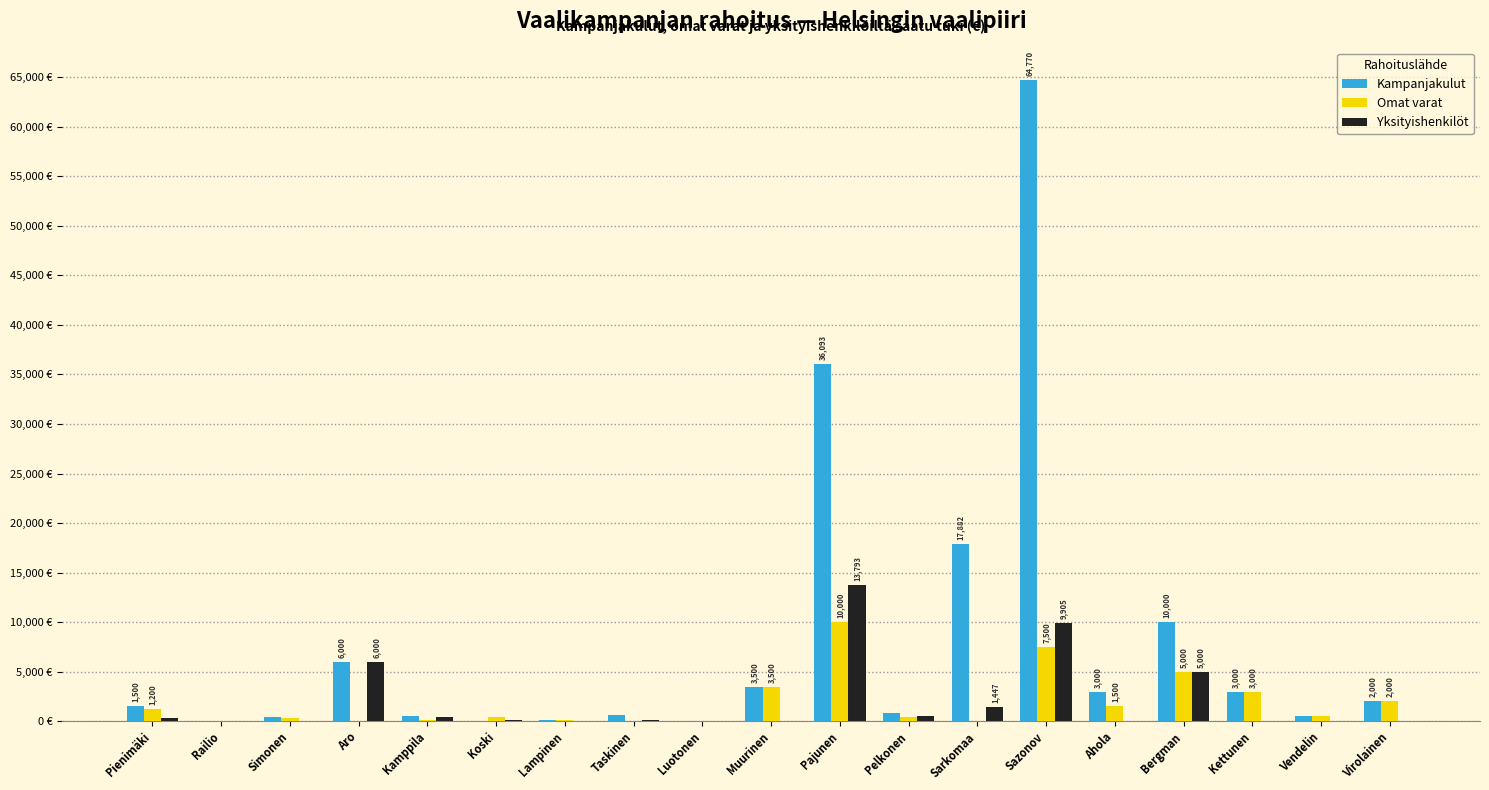

Are the bars horizontal?

No